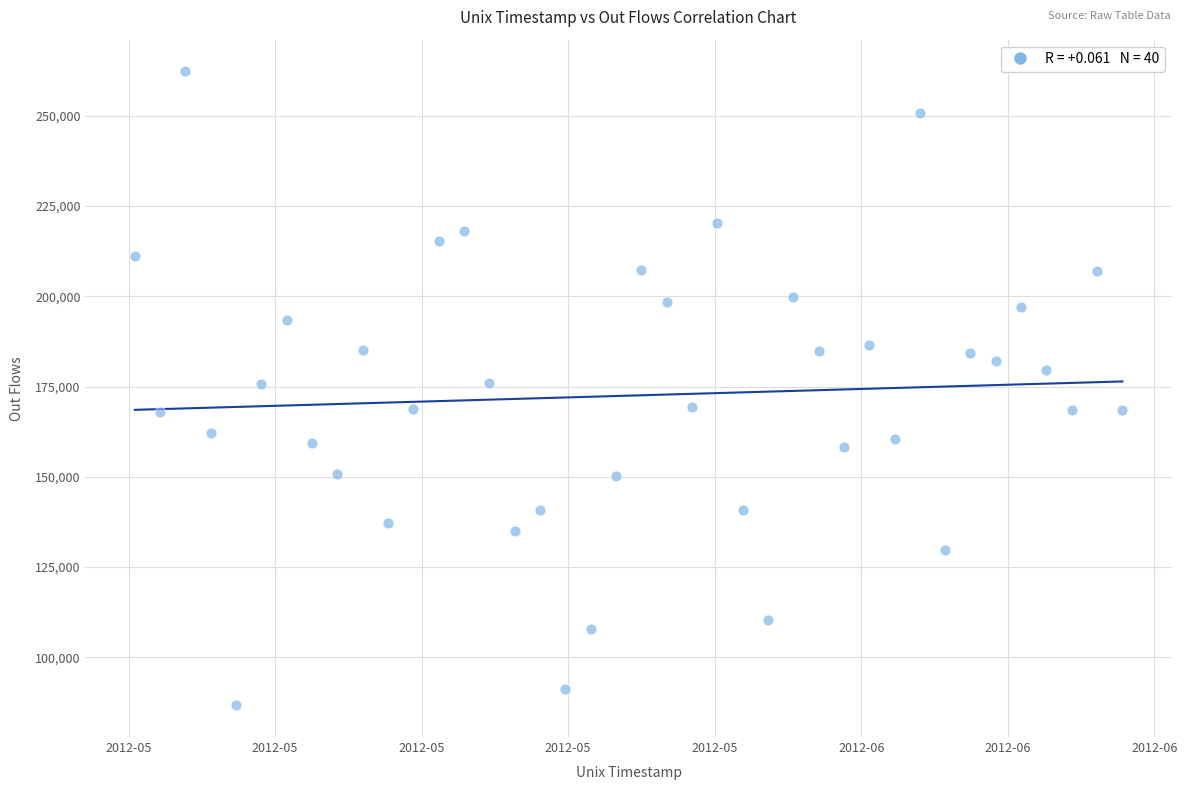

What is the range of X values (max minus min)?

3369600.0